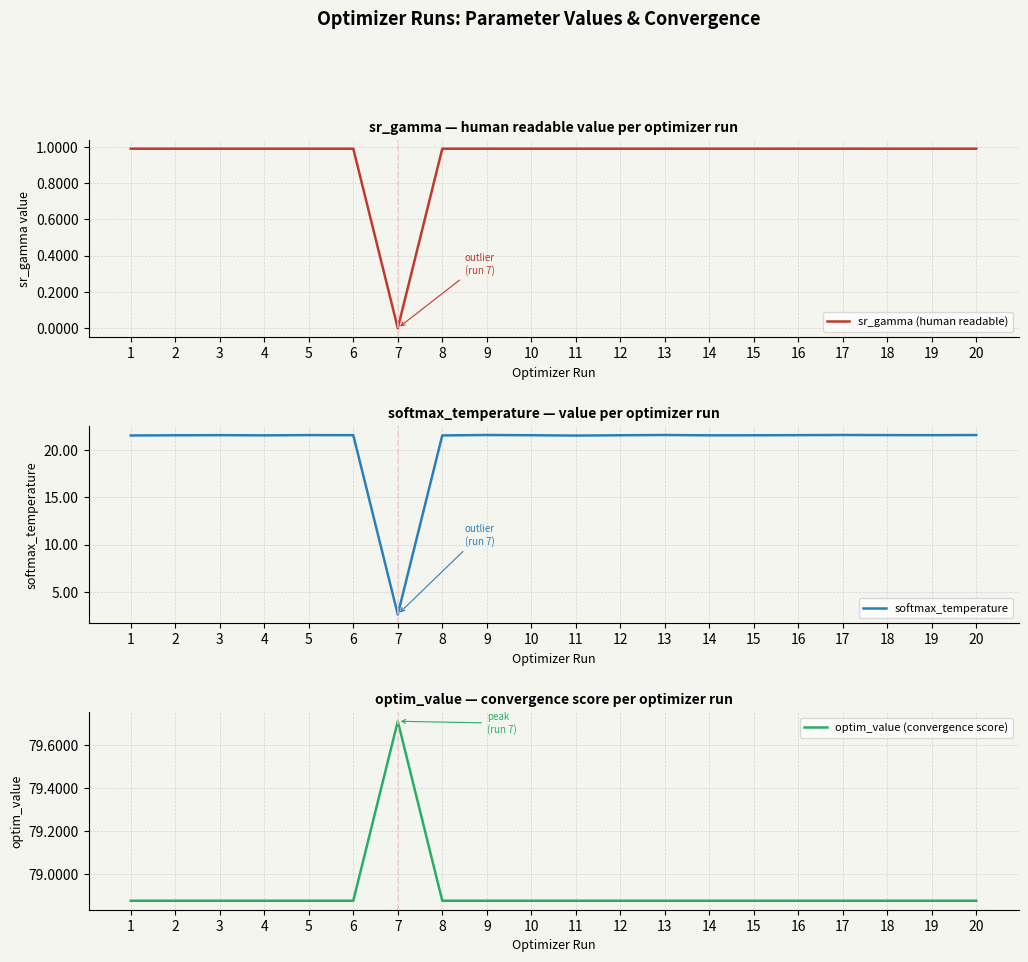

How many values in the softmax_temperature series exceed 21?

19